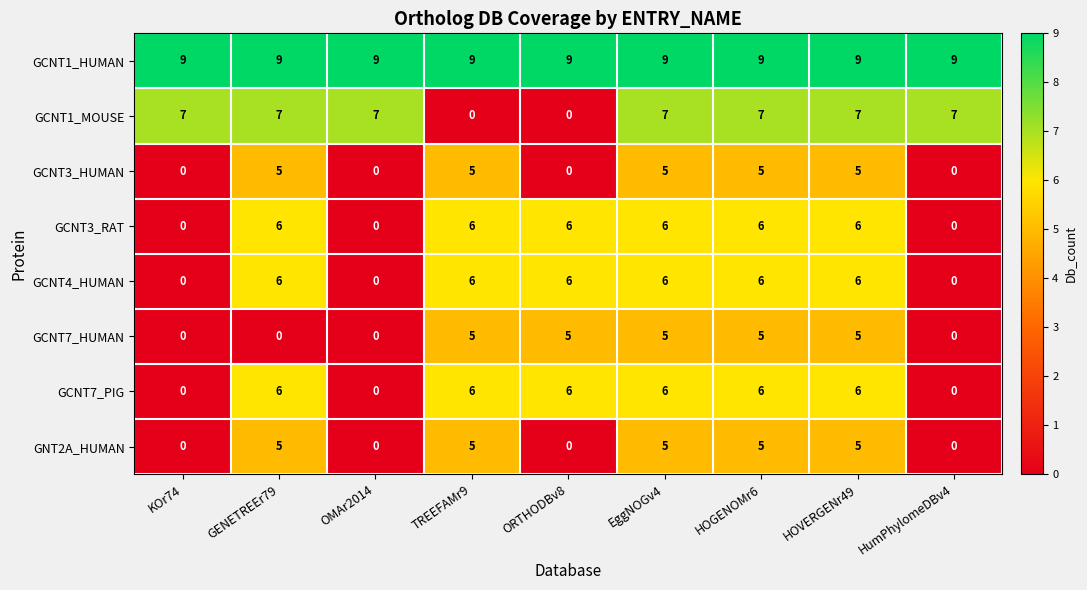

What is the difference between the maximum and second lowest values in the GCNT3_HUMAN series?

5